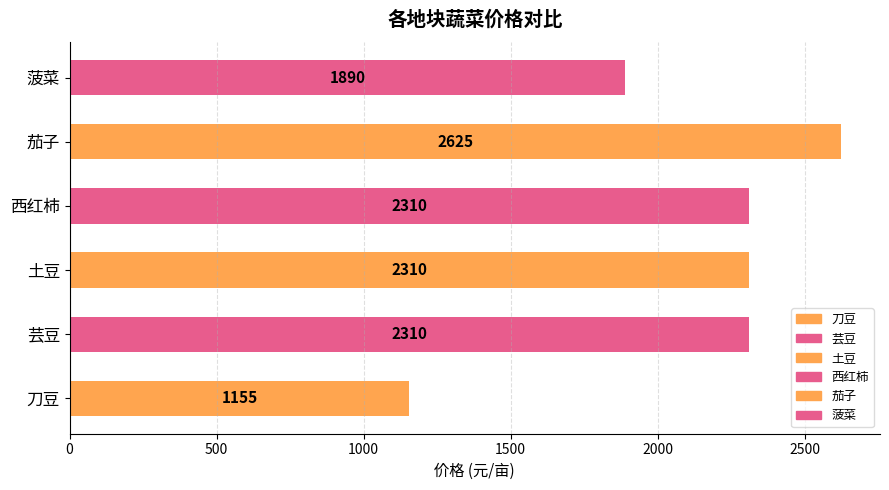

What is the sum of all values?

12600